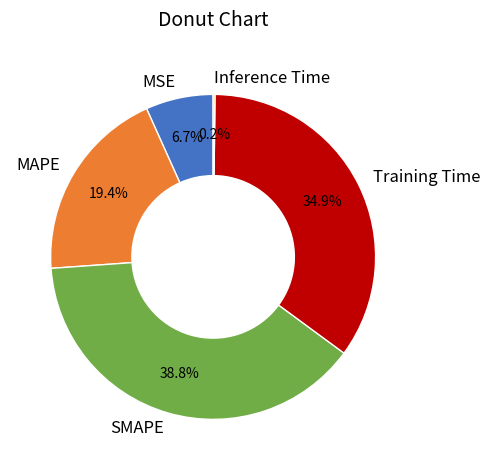

What percentage do MSE and SMAPE together represent?

45.5%